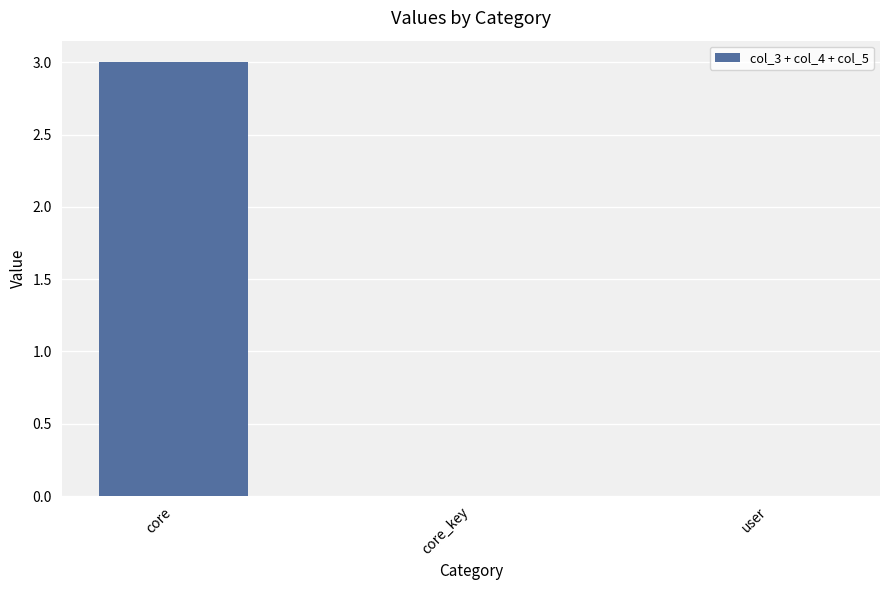

Between user and core, which is larger?

core